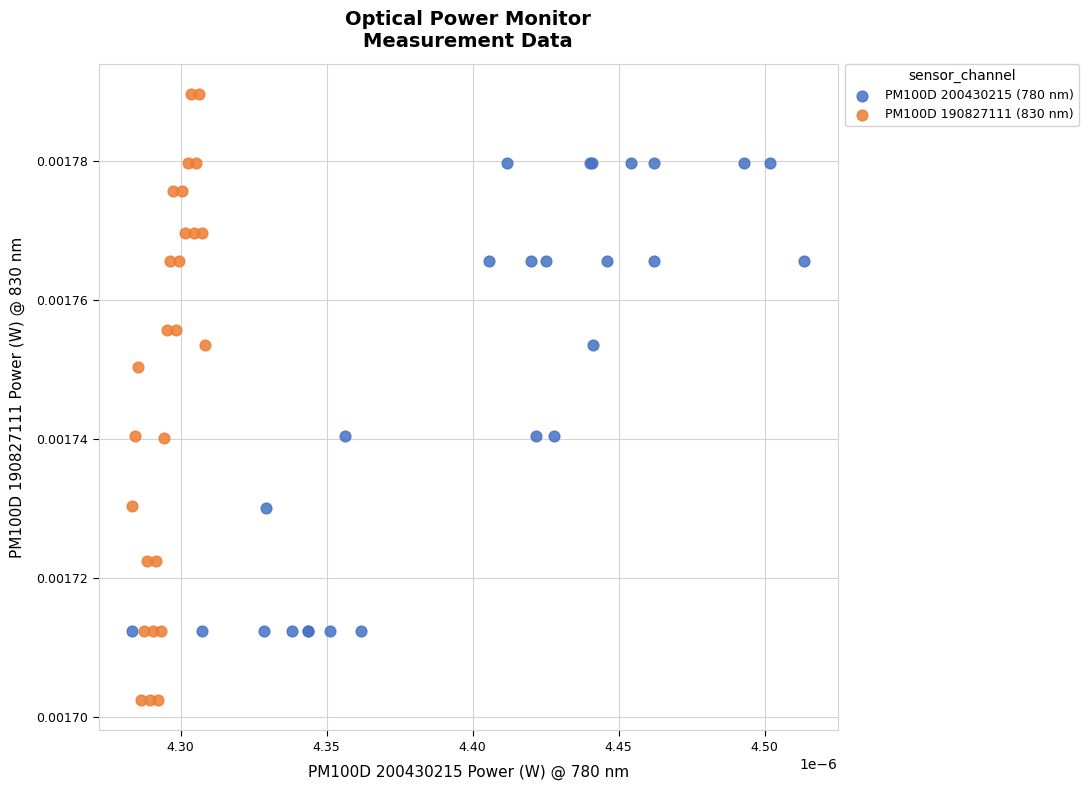

Which series has the widest spread of Y values?

PM100D 190827111 (830 nm)